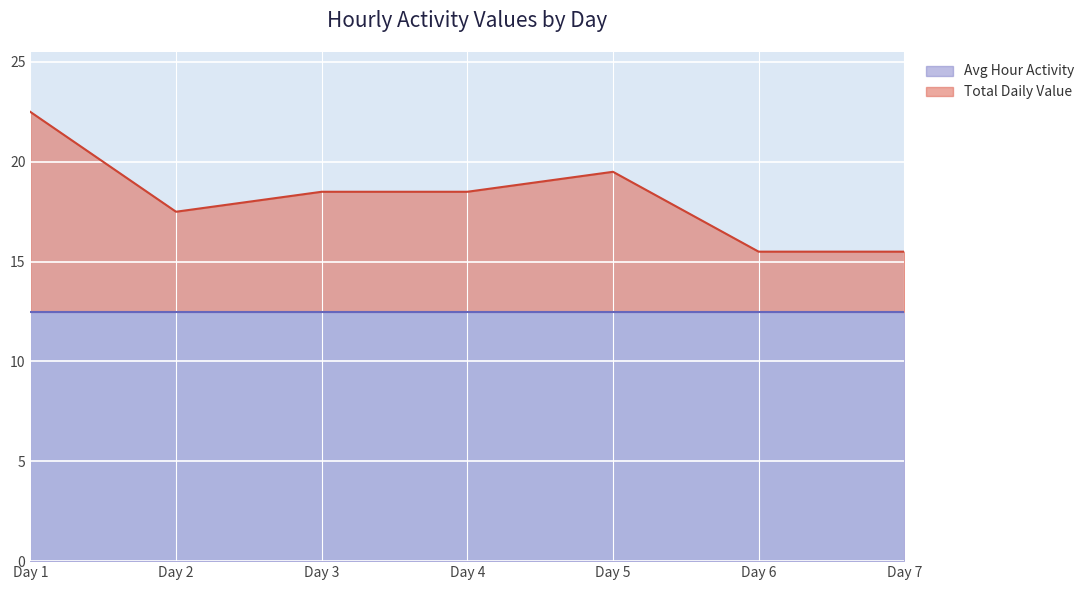

What is the lowest value of the Avg Hour Activity series?

12.5